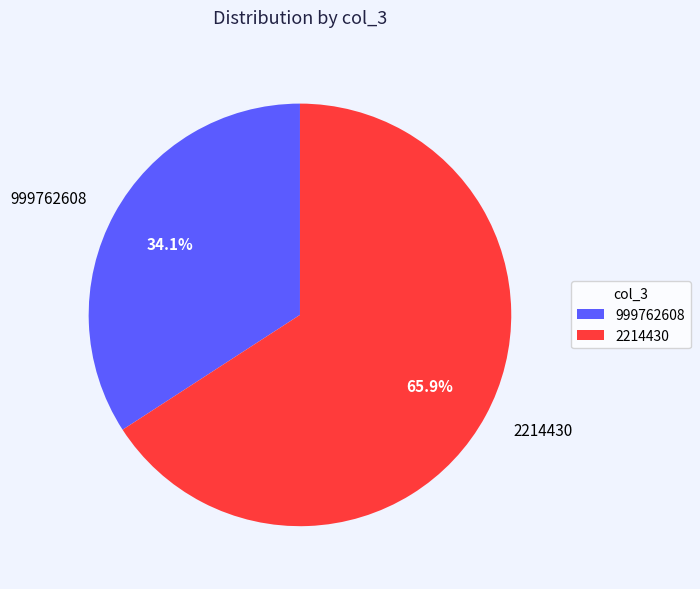

Which slice is the largest?

2214430